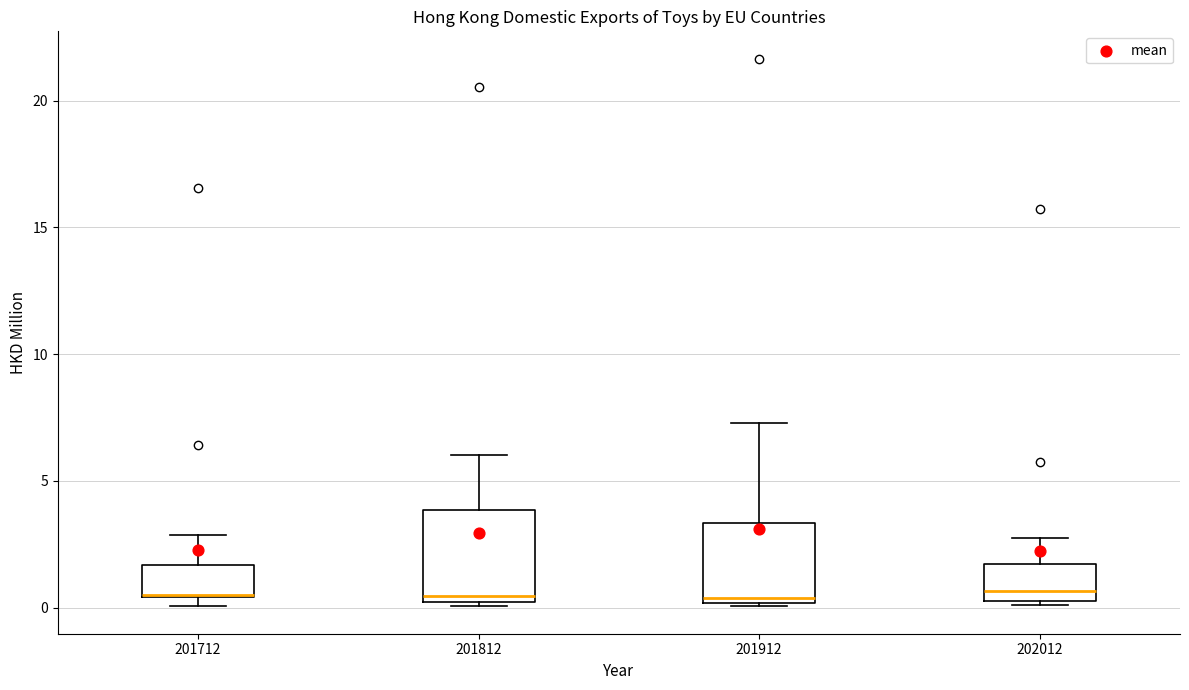

Reading left to right, read every box against the y-axis: the position of its median line, the range the box covers, and the ends of its whiskers. The values are not printed on the chart, so give them approximately, as read against the axis.

201712: median 0.5 (drawn on the box's lower edge), box 0.5 to 1.5, whiskers 0.0 to 3.0
201812: median 0.5, box 0.0 to 4.0, whiskers 0.0 (just below the box's lower edge) to 6.0
201912: median 0.5, box 0.0 to 3.5, whiskers 0.0 to 7.5
202012: median 0.5 (just above the box's lower edge), box 0.5 to 1.5, whiskers 0.0 to 2.5